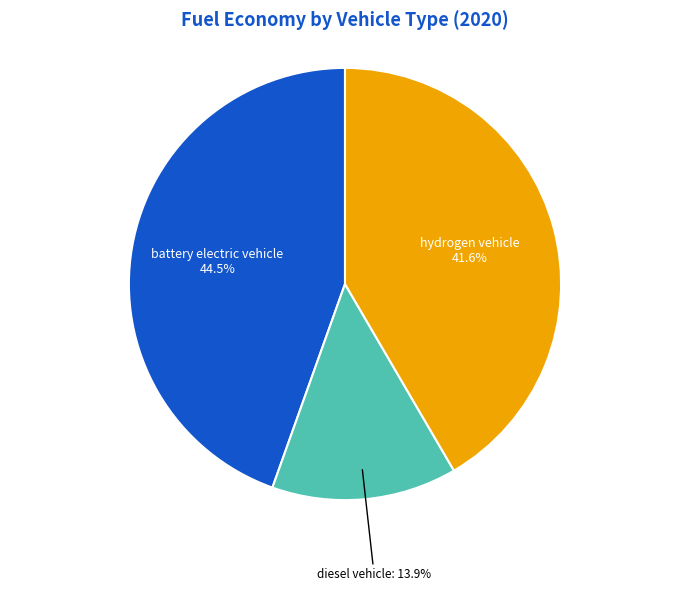

Is there a majority slice in this chart?

No